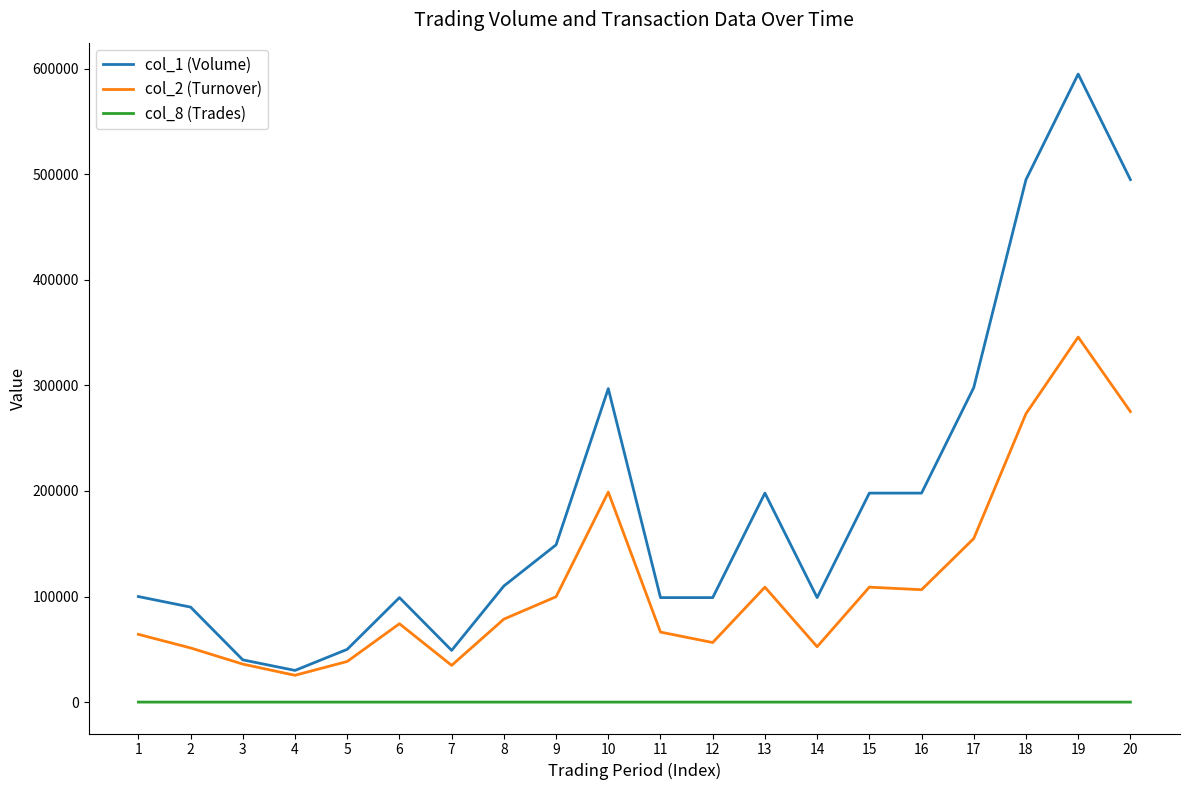

How many lines are shown in the chart?

3